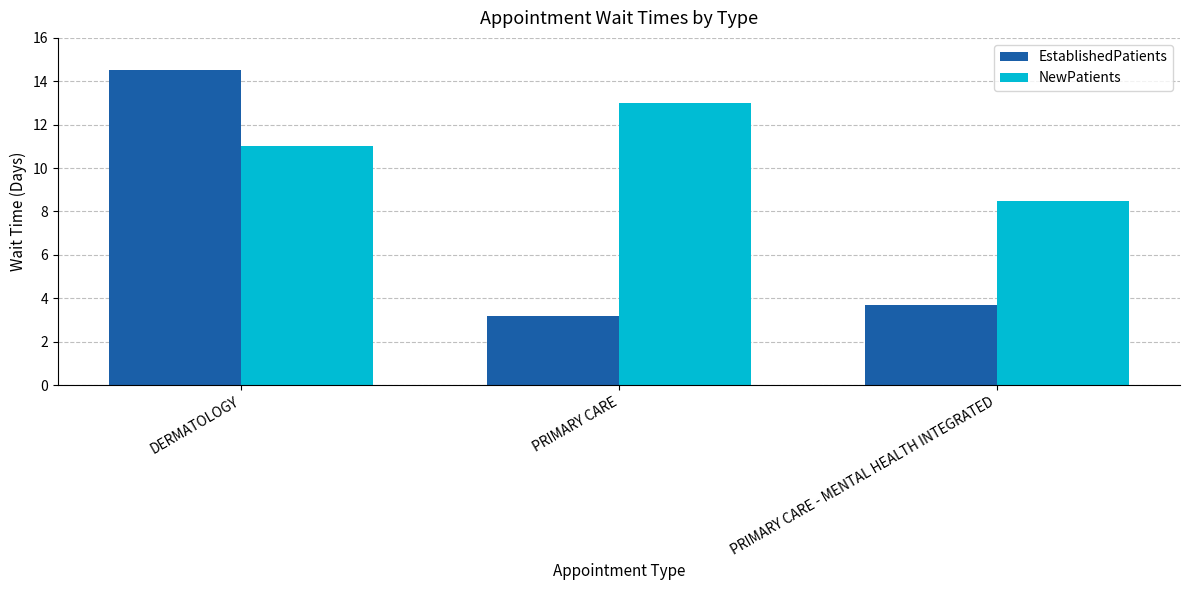

How many bars are there in total?

6